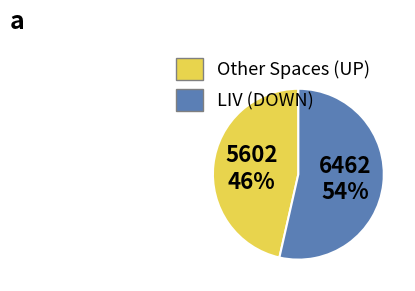

To the nearest percent, what is the average slice percentage?

50%